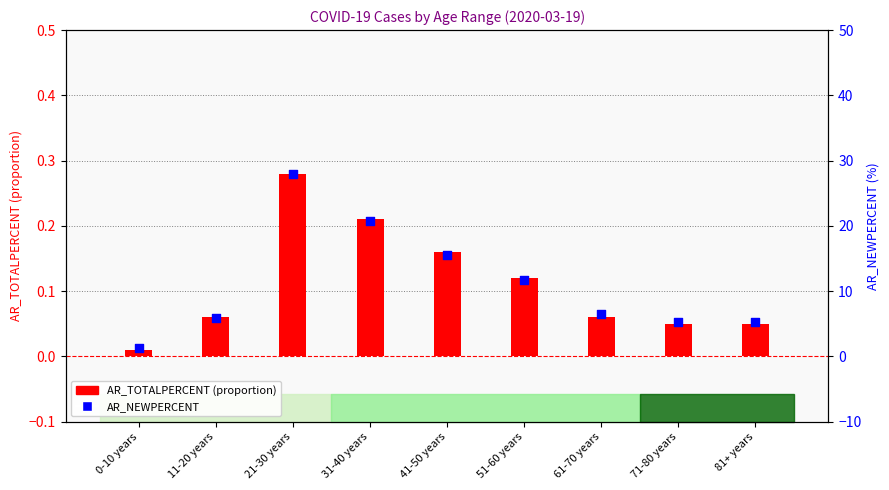

At which category is the sum across all series the highest?

21-30 years